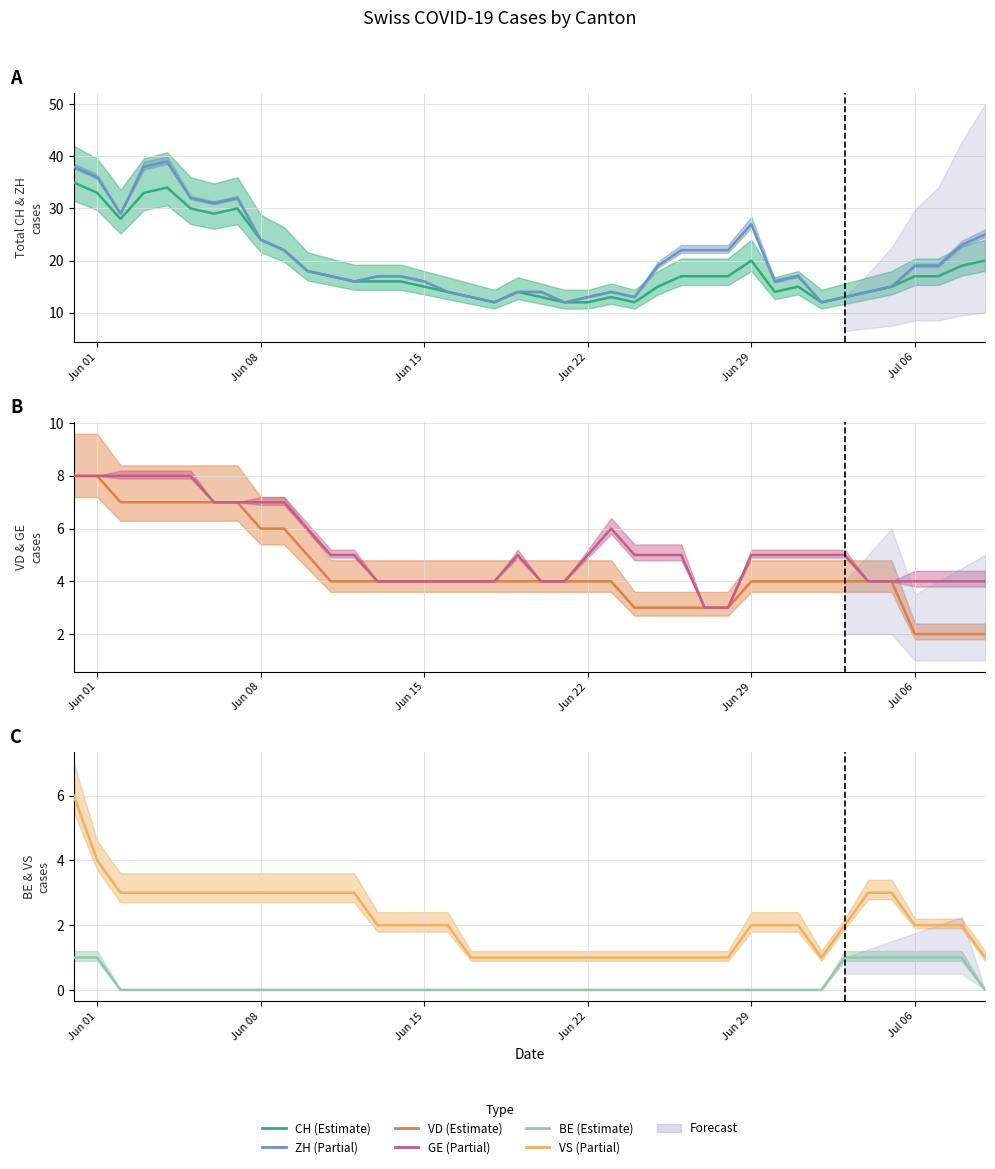

True or false: GE and VD intersect in this chart.

False